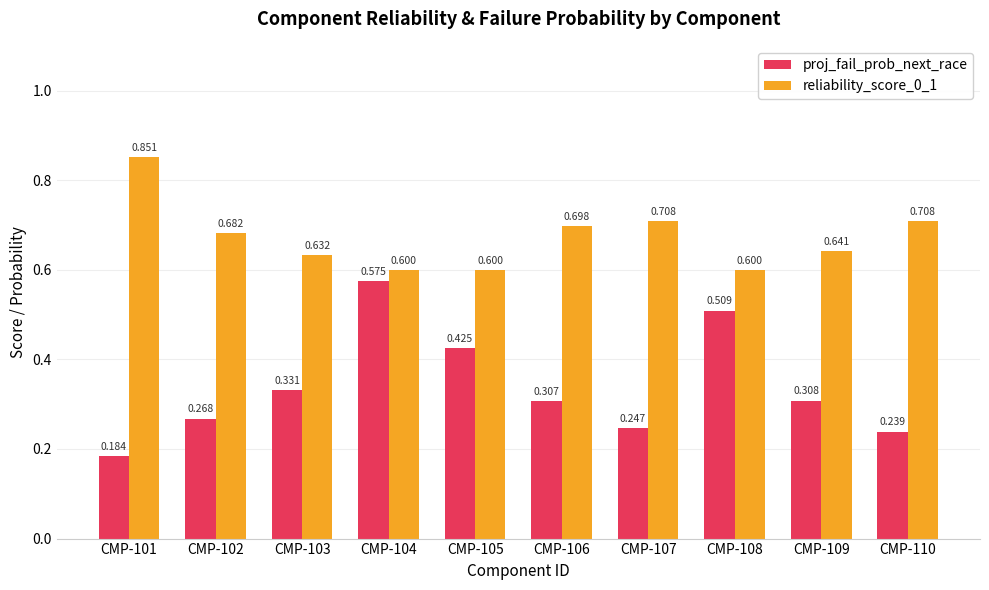

Are the bars horizontal?

No